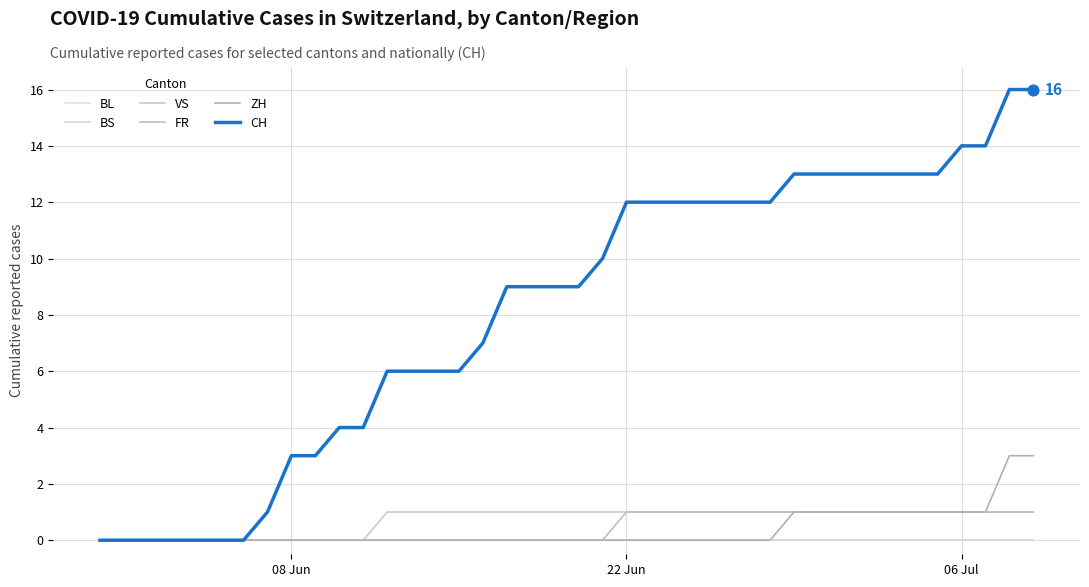

Is this an area chart (filled region under the line)?

No